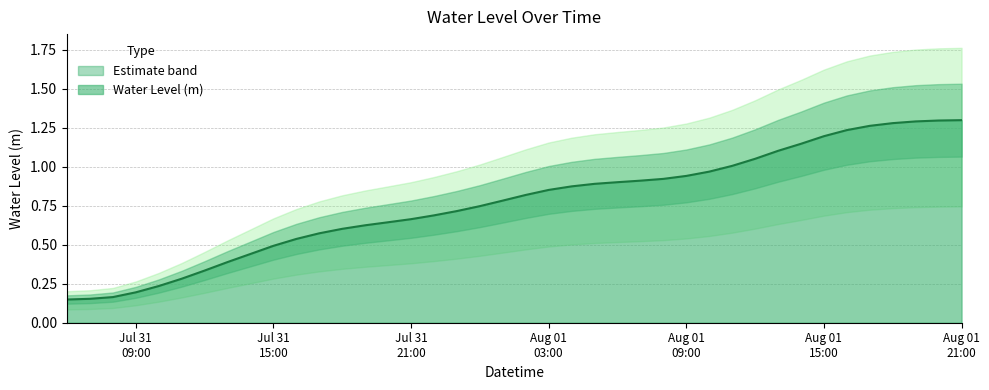

What is the sum of all values?

30.7